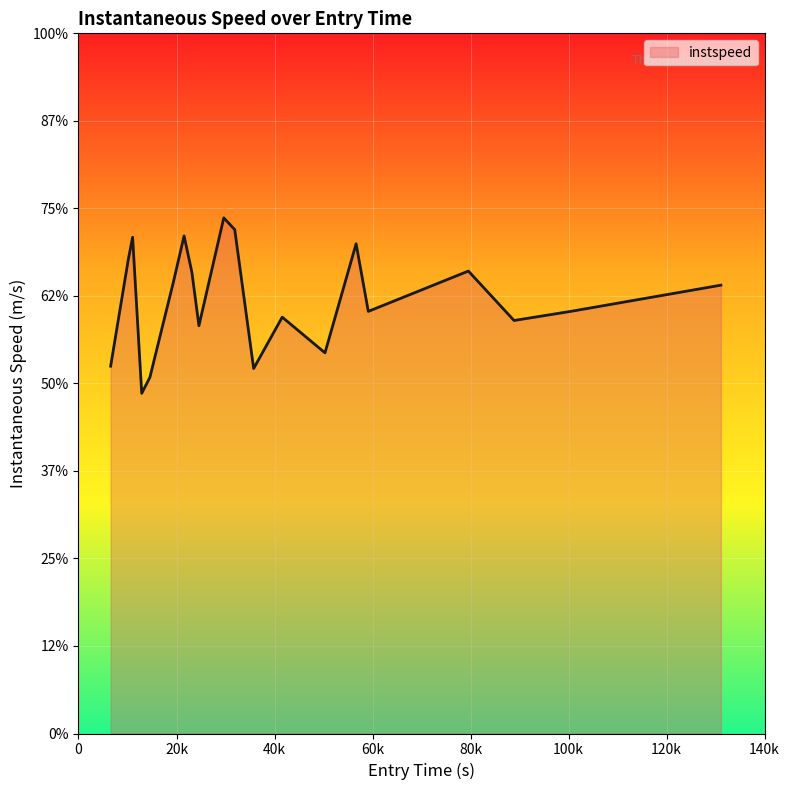

How many points are lower than both their immediate neighbors (excluding endpoints)?

6